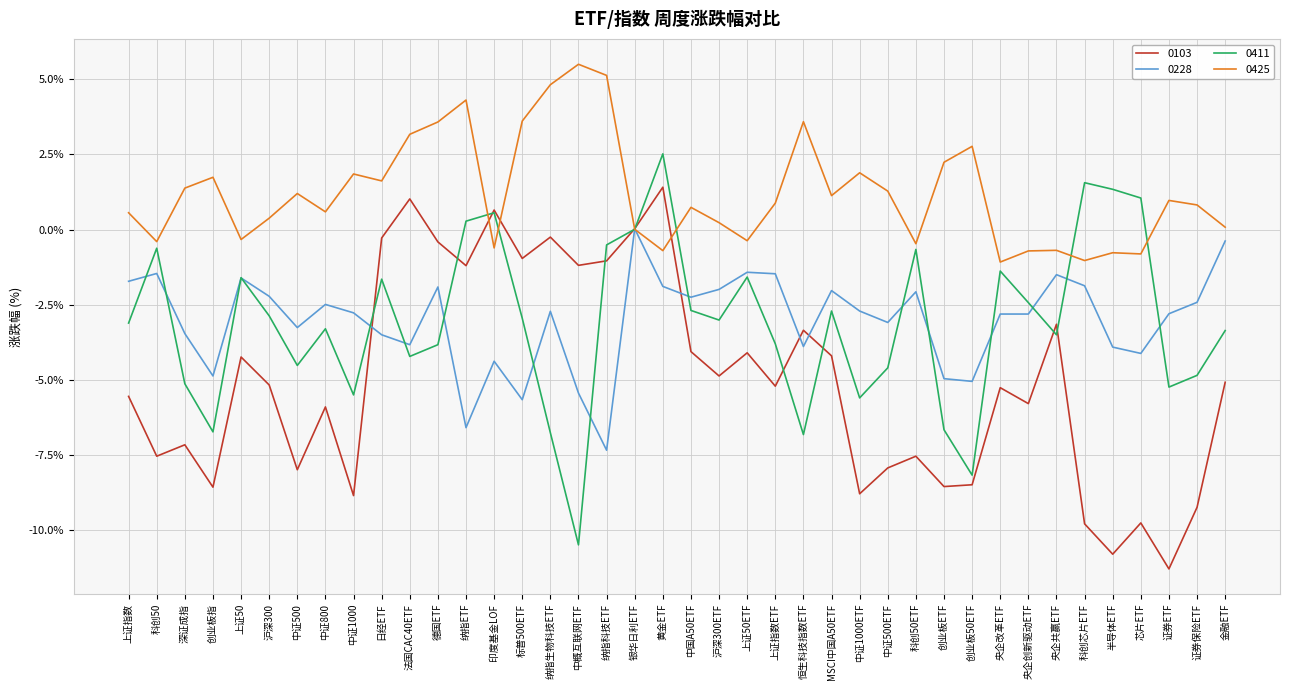

Which category has the highest value in the 0425 series?

中概互联网ETF